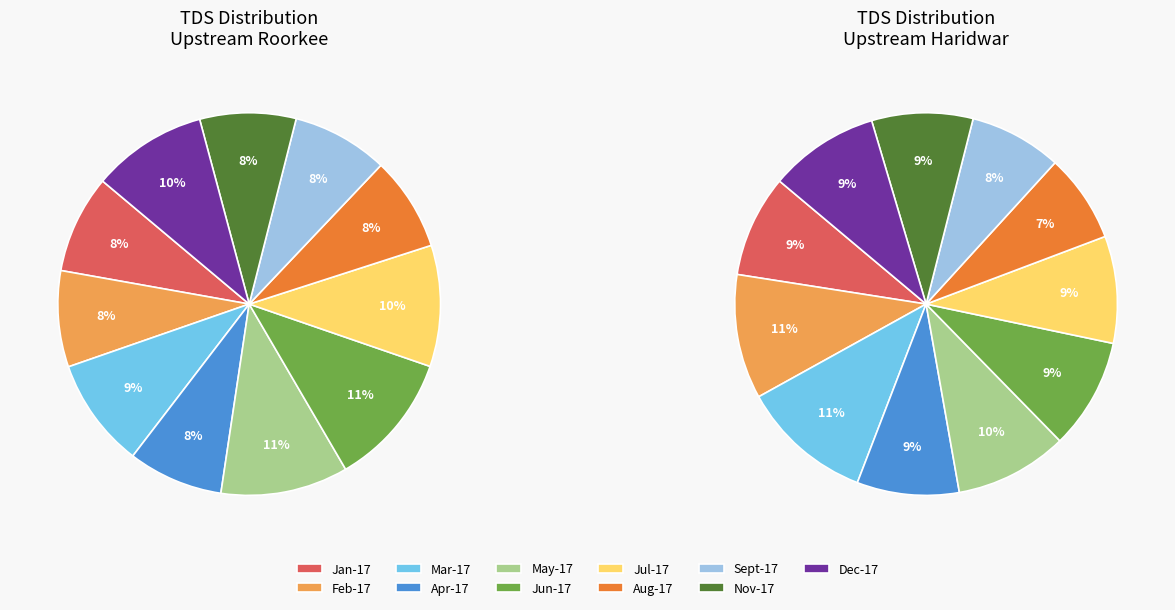

Which category has the smallest portion of the pie?

Aug-17